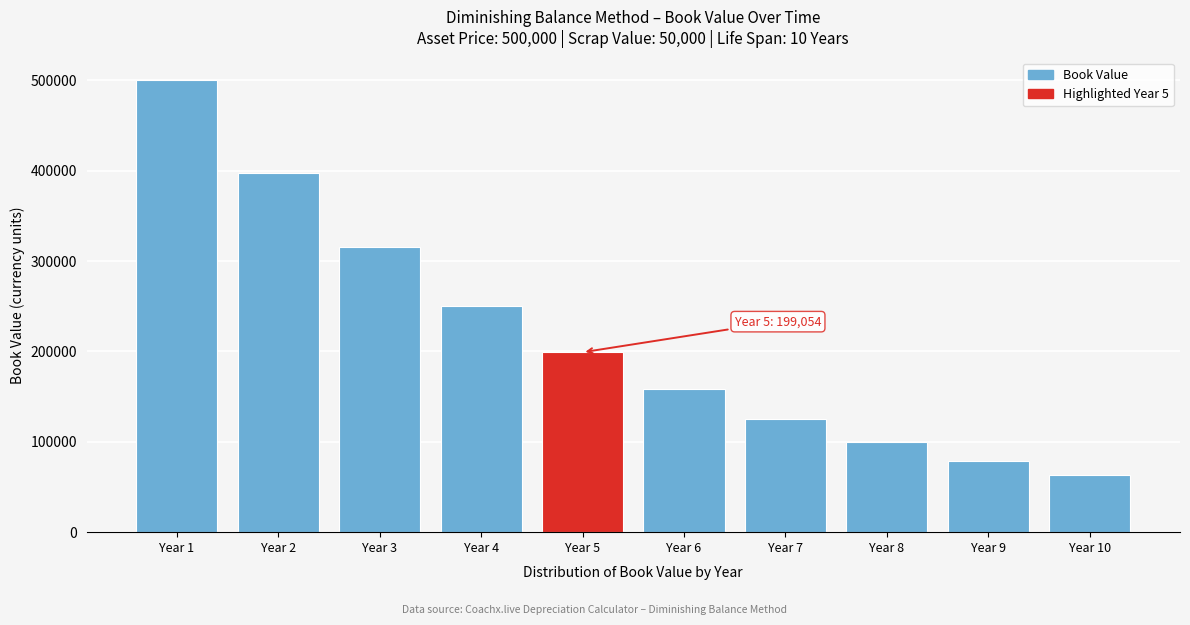

Reading left to right, transcribe all the data shown in this chart.

500000.0	397164.1	315478.7	250593.6	199053.6	158113.9	125594.3	99763.1	79244.7	62946.3